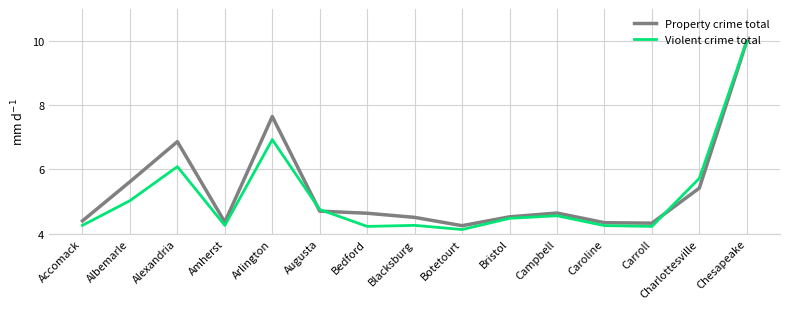

Is this an area chart (filled region under the line)?

No